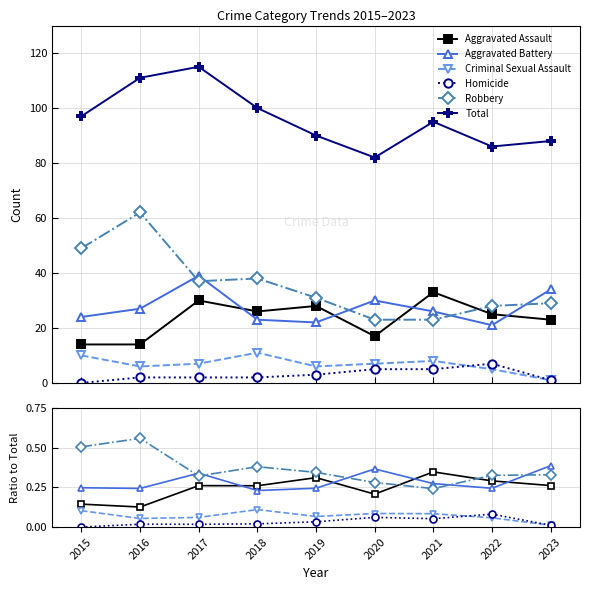

How many interior local valleys does the Criminal Sexual Assault series have?

2